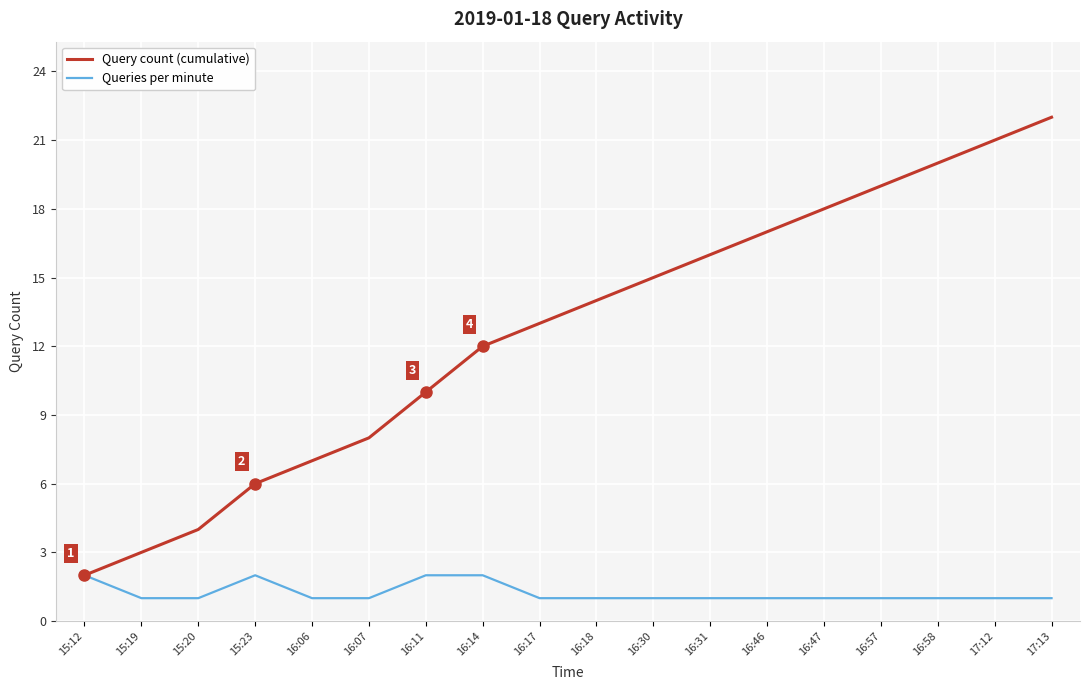

Which series has the largest total across all categories?

Query count (cumulative)